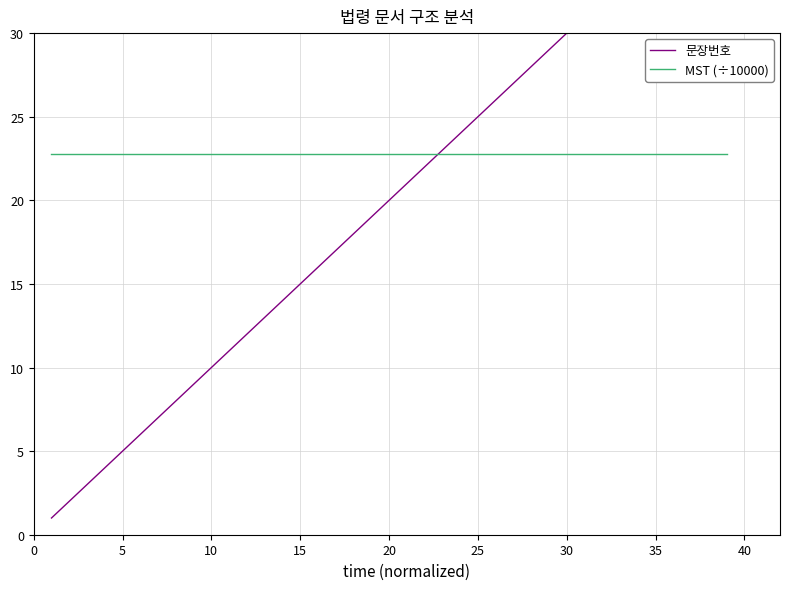

How many intersections are there between 문장번호 and MST (÷10000)?

1